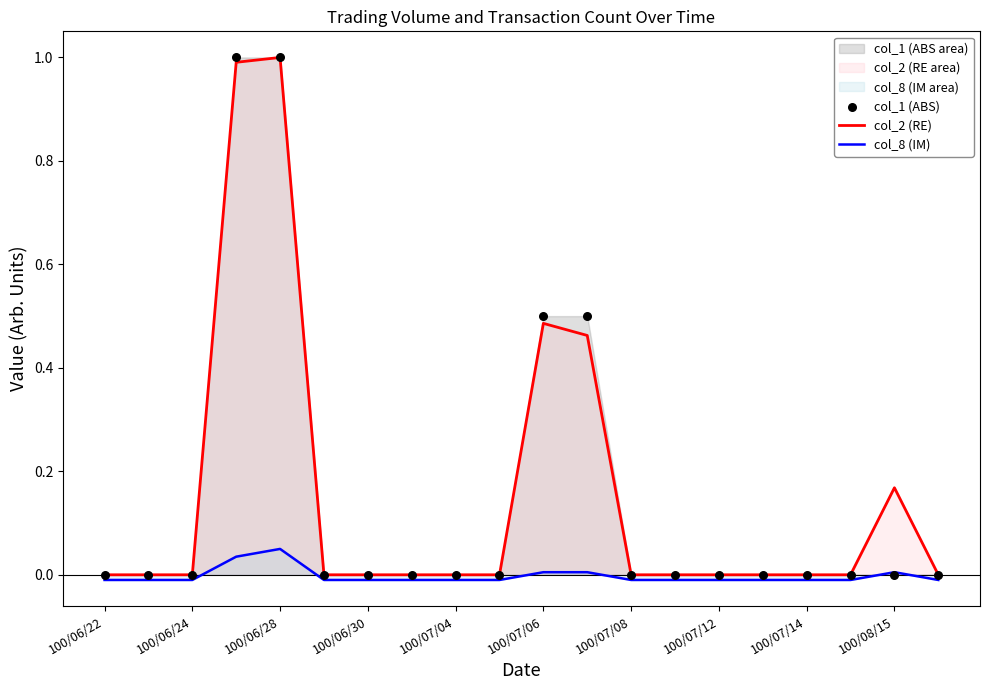

Which series reaches the minimum Y coordinate?

col_8 (IM)